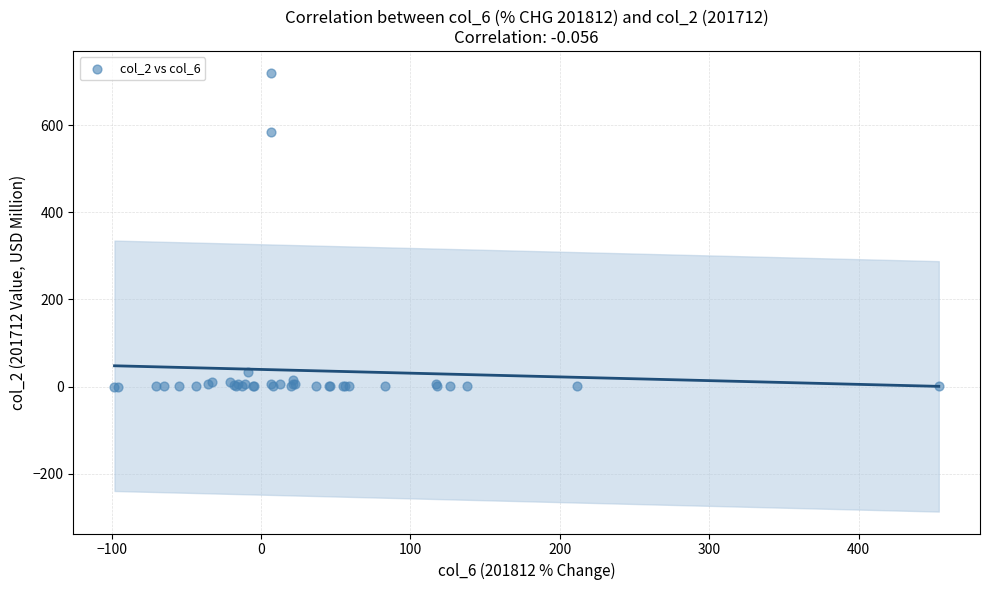

What Y value in the scatter plot is closest to 359?

583.4